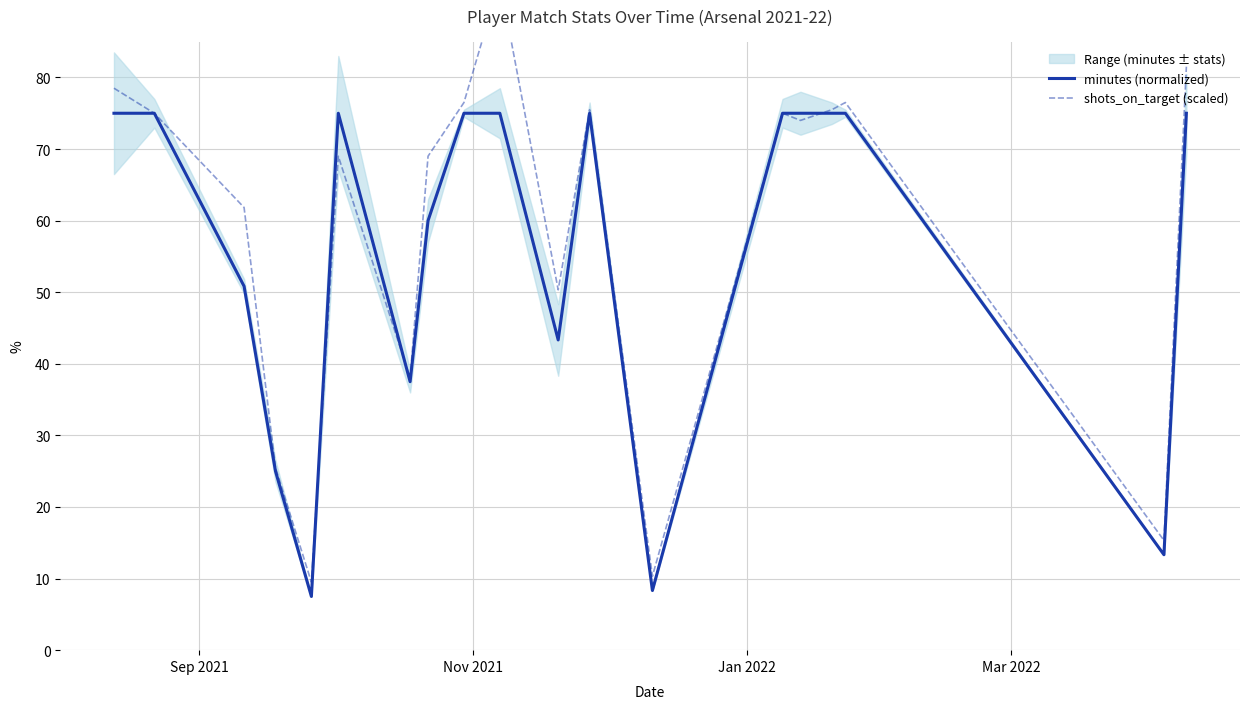

What is the lowest value of the minutes (normalized) series?

7.5